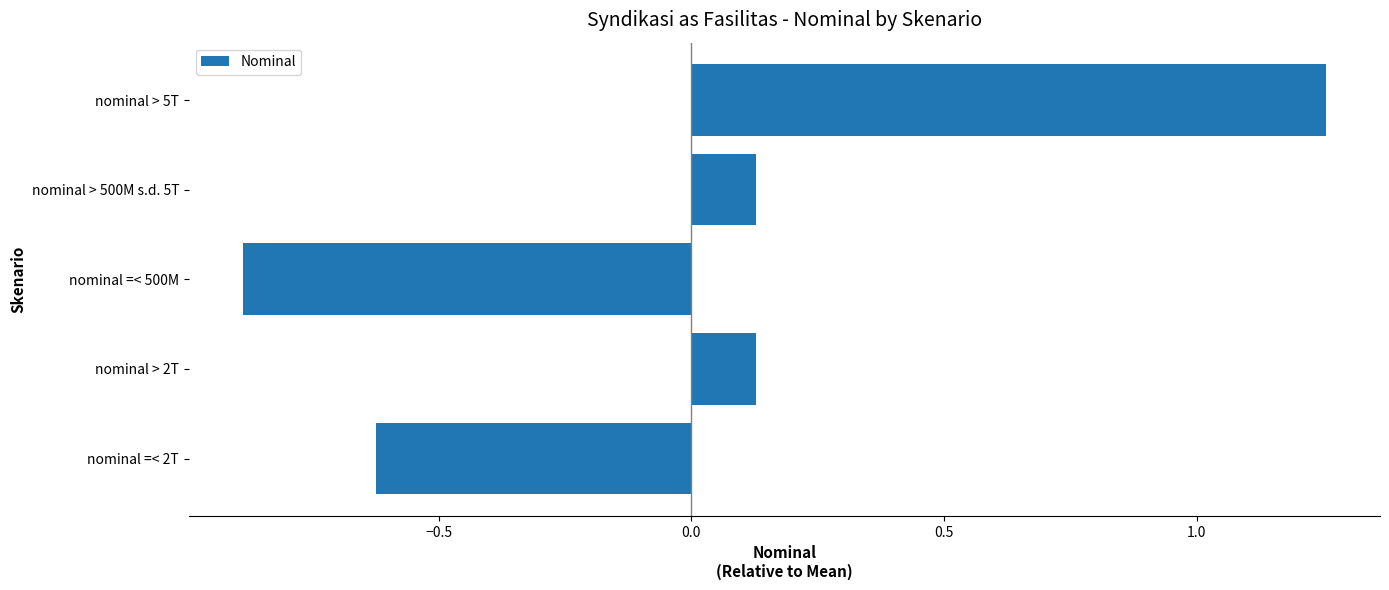

How many values are below 0?

2